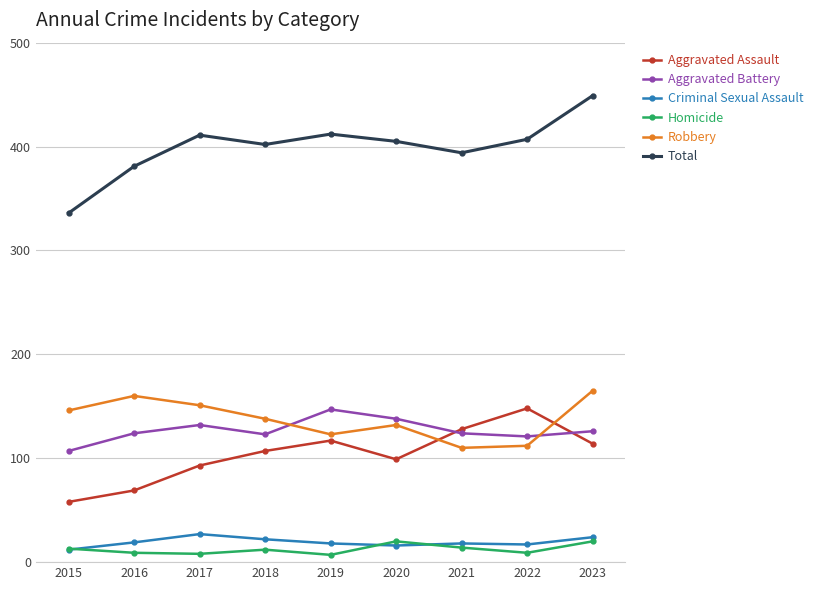

What is the spread (max minus min) of values at 2020?

389